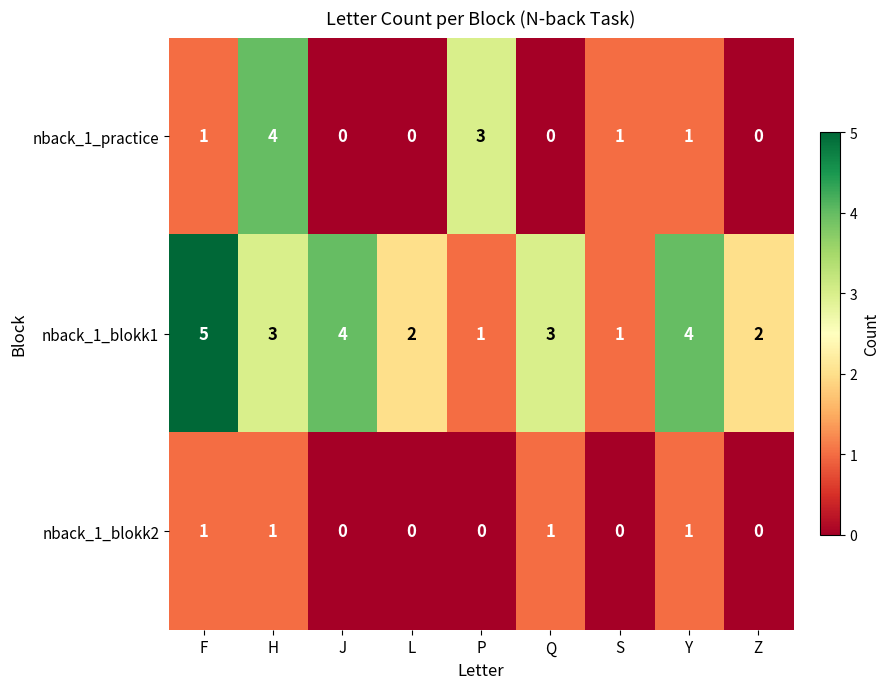

Count the nback_1_blokk1 values in the range 2 to 4.

6